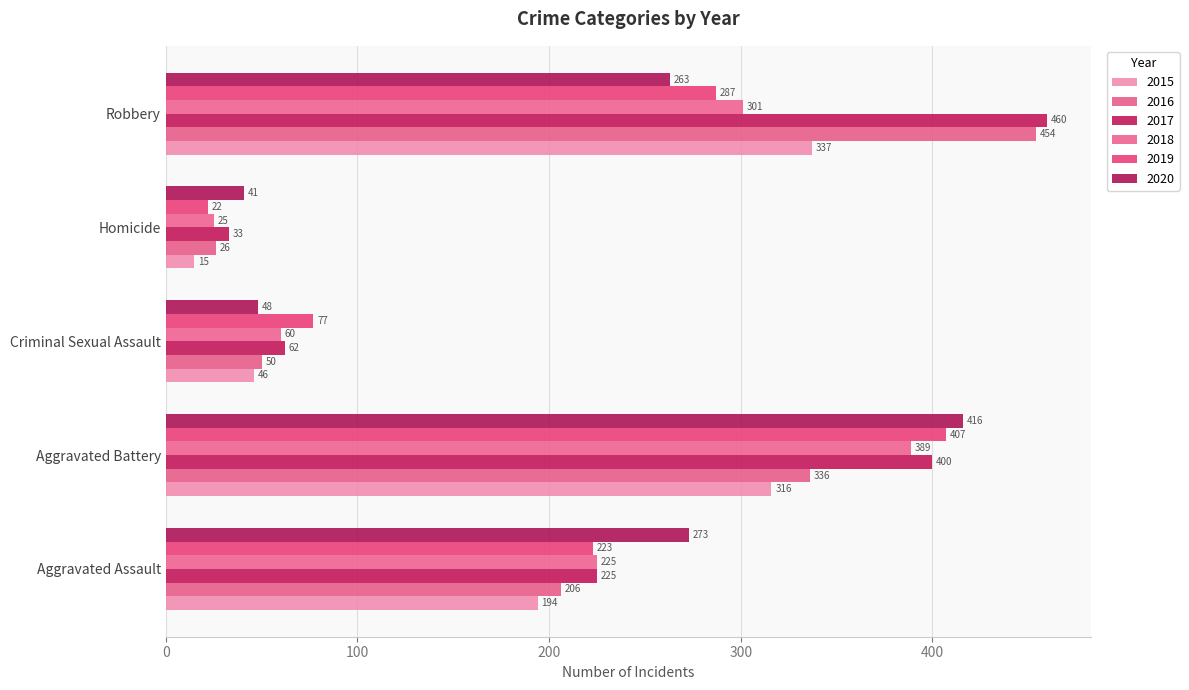

What is the difference between the maximum and minimum values in the 2018 series?

364